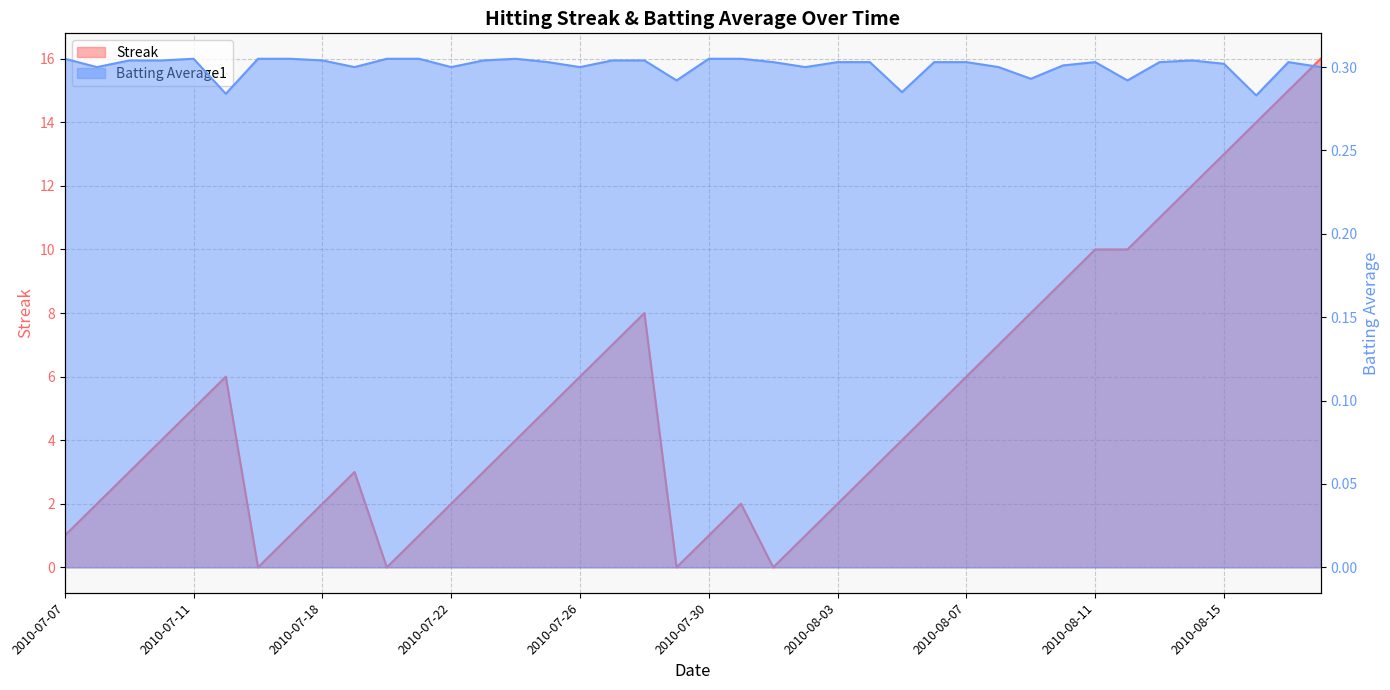

True or false: Batting Average1 has a value of 0.3 at 2010-07-18.

True